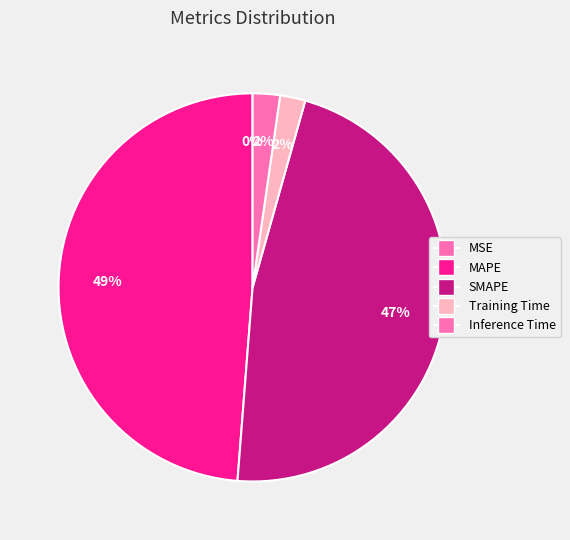

Between MSE and Training Time, which is larger?

Training Time